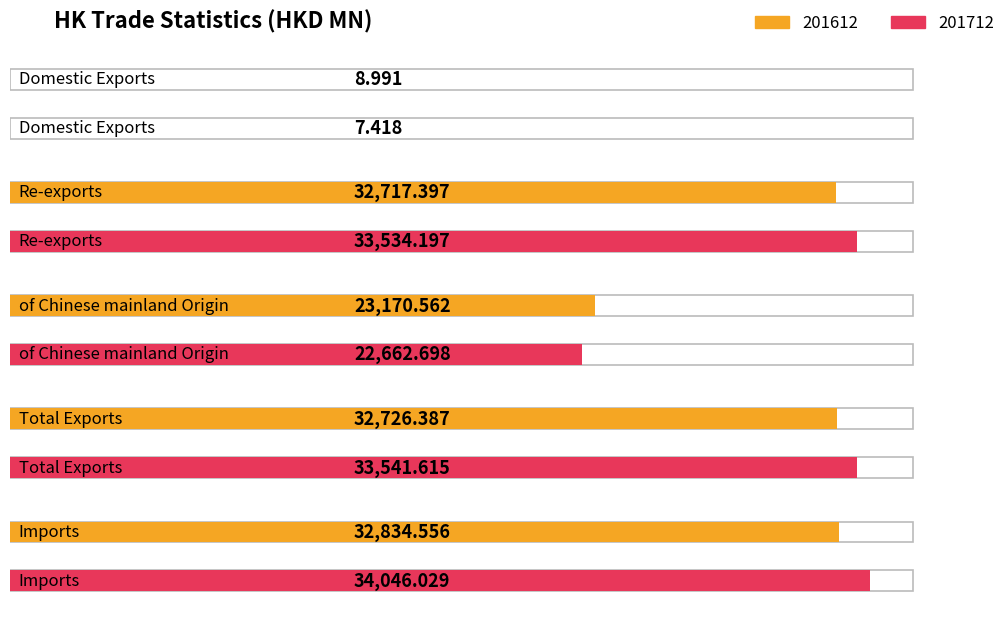

Reading left to right, transcribe all the data shown in this chart.

201612: Domestic Exports=9.0	Re-exports=32717.4	of Chinese mainland Origin=23170.6	Total Exports=32726.4	Imports=32834.6
201712: Domestic Exports=7.4	Re-exports=33534.2	of Chinese mainland Origin=22662.7	Total Exports=33541.6	Imports=34046.0